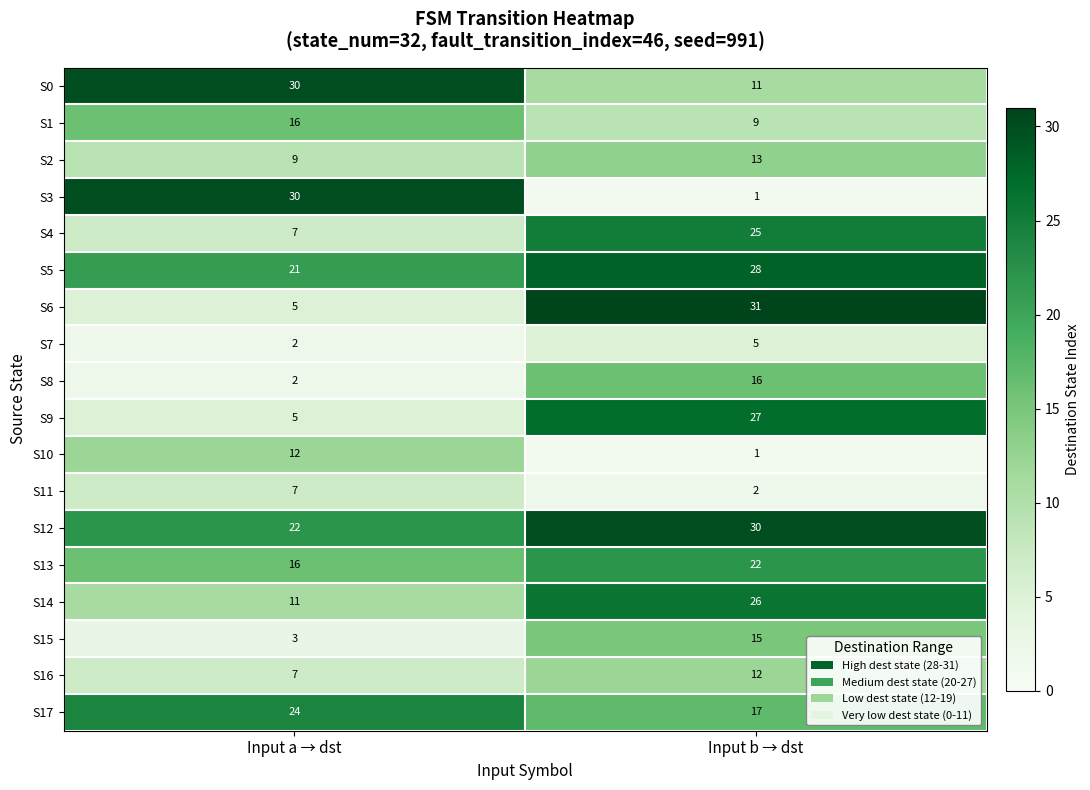

The value of S7 at Input b → dst is 5. True or false?

True